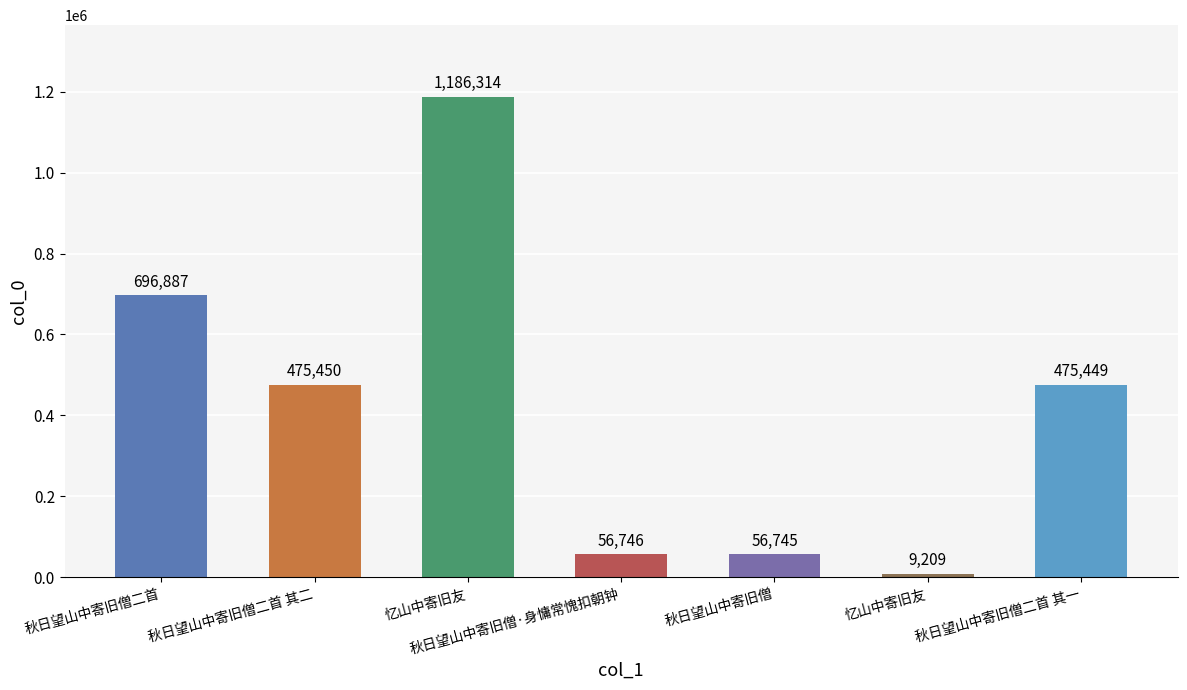

What is the smallest value displayed?

9209